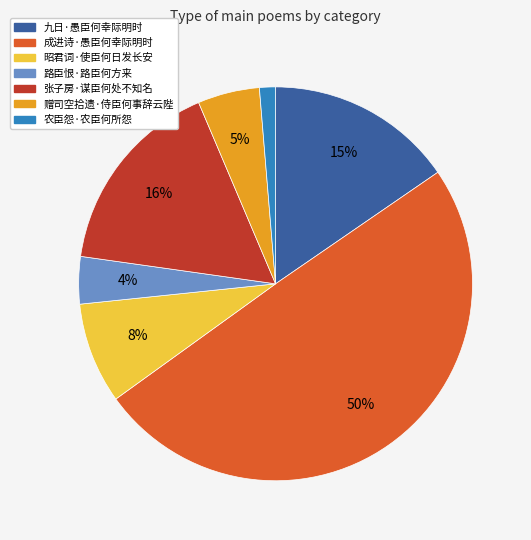

Is 九日·愚臣何幸际明时 the majority of the pie?

No